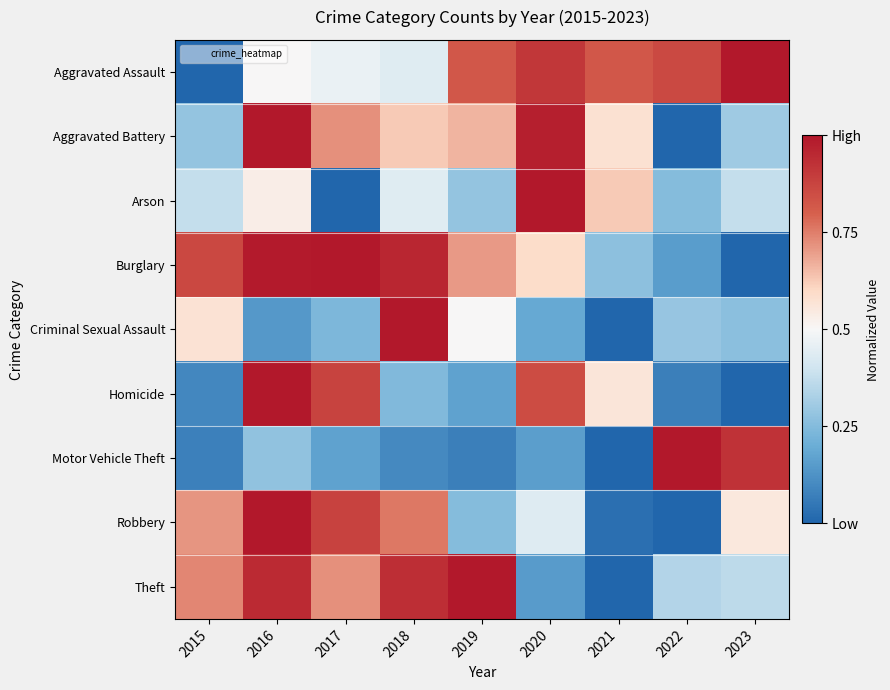

Which series changed the most between 2015 and 2016?

Homicide